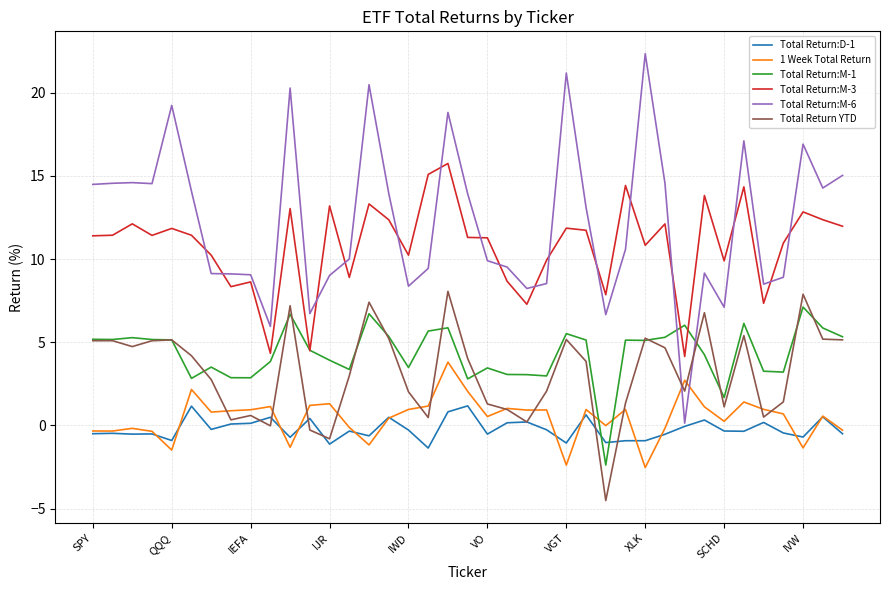

What is the minimum value shown in the chart?

-4.5